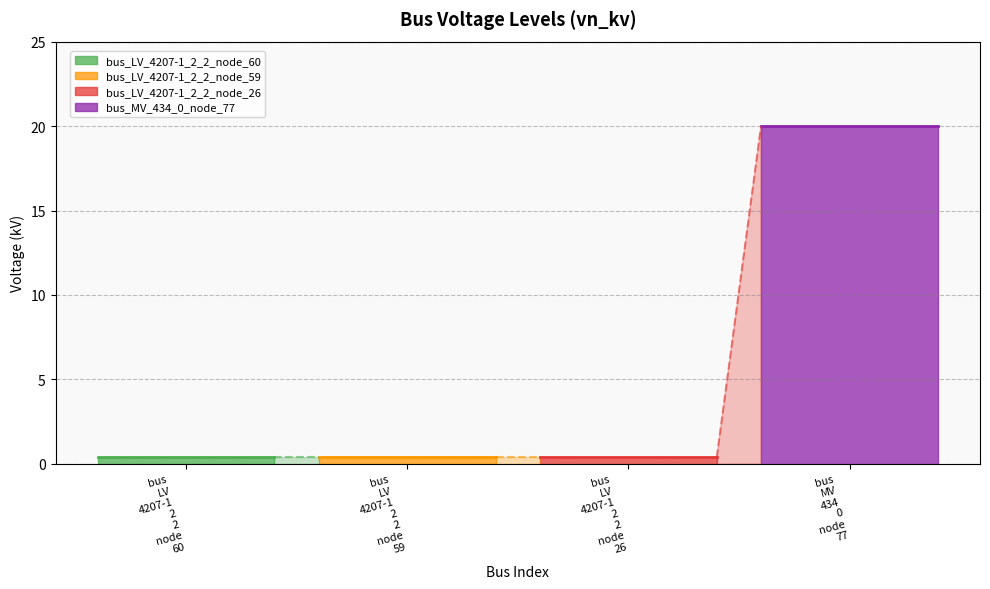

What is the sum of the values at bus_LV_4207-1_2_2_node_60 and bus_MV_434_0_node_77?

20.4